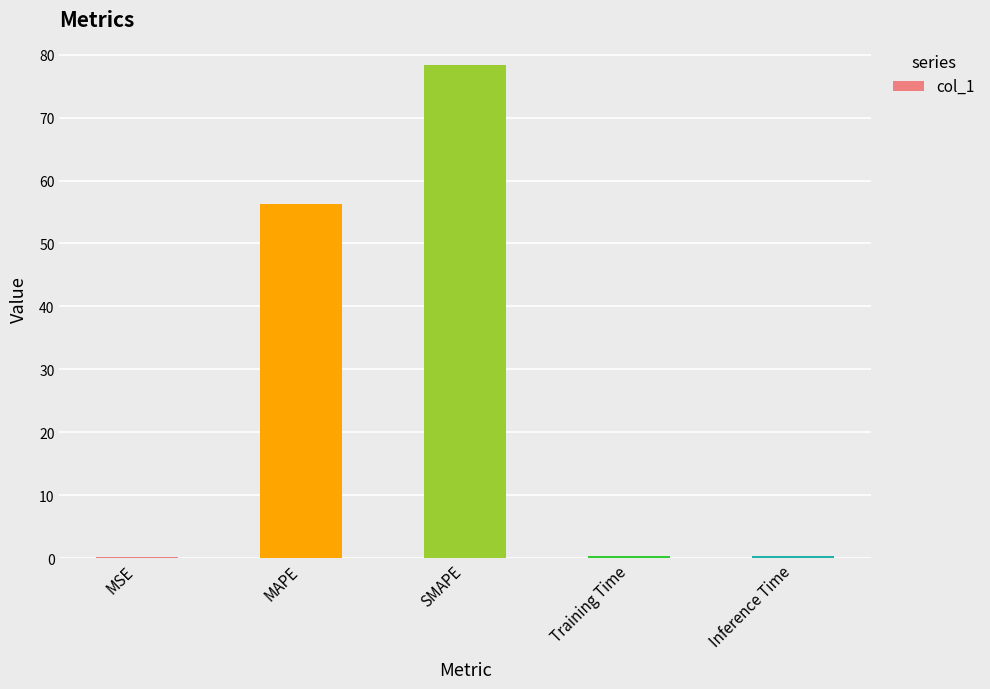

Does the chart contain stacked bars?

No